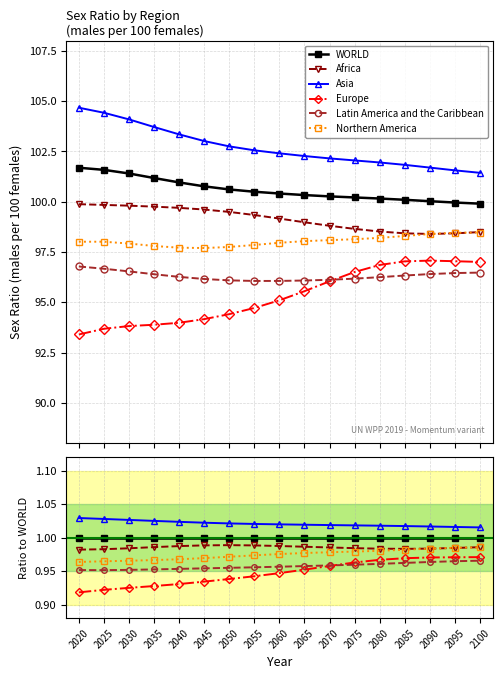

Is the value of Africa at 2075 greater than the value of Northern America at 2060?

Yes